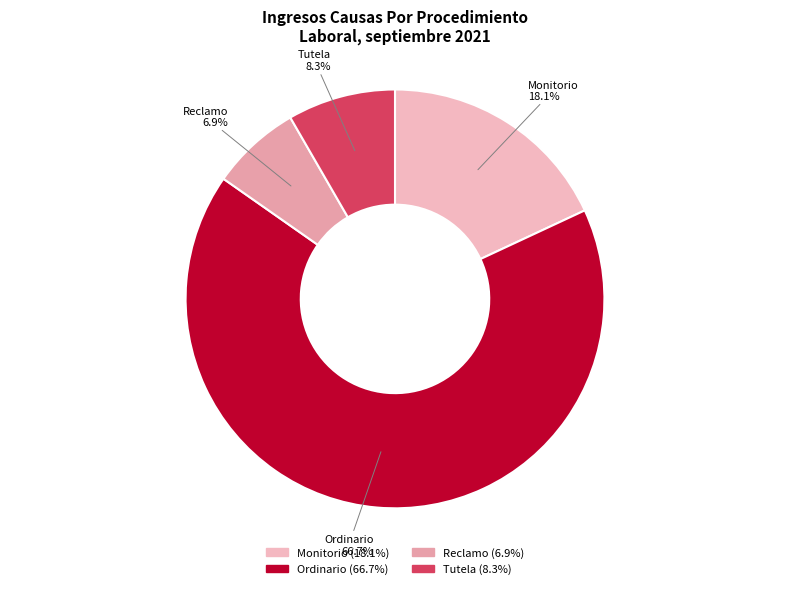

The Reclamo slice represents 1% of the pie. True or false?

False